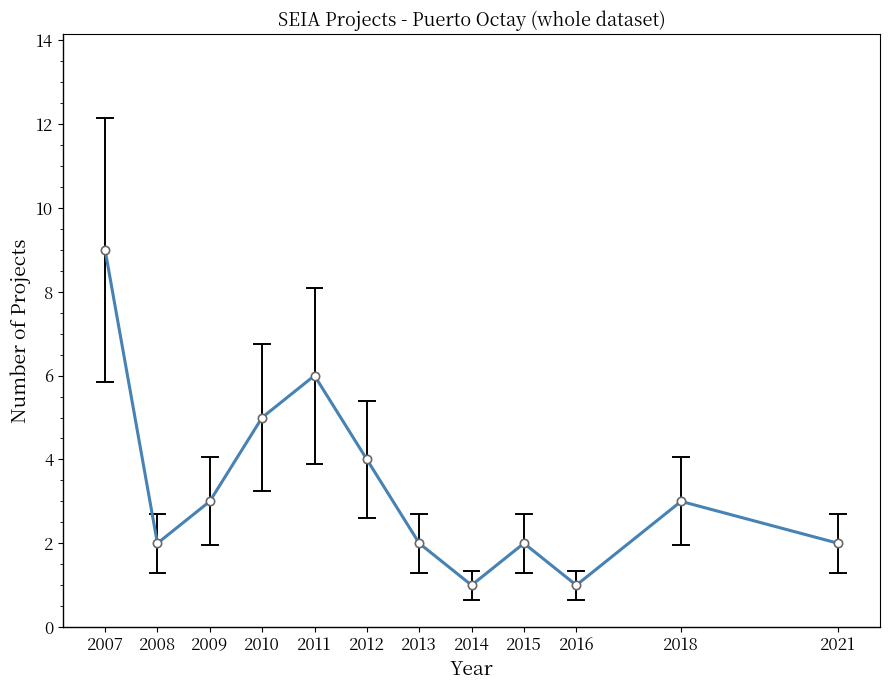

What is the change in value from 2012 to 2013?

-2